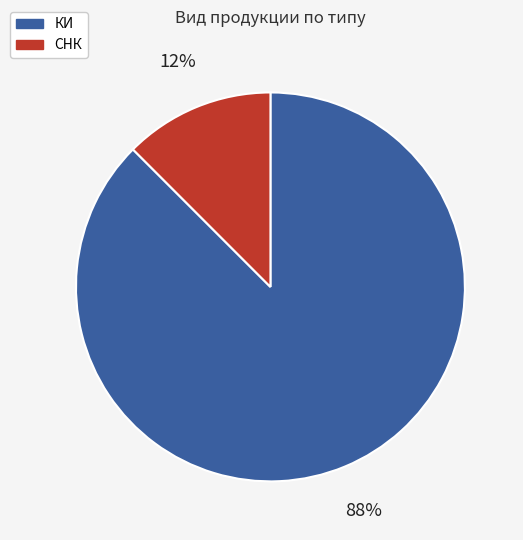

To the nearest percent, what is the average slice percentage?

50%